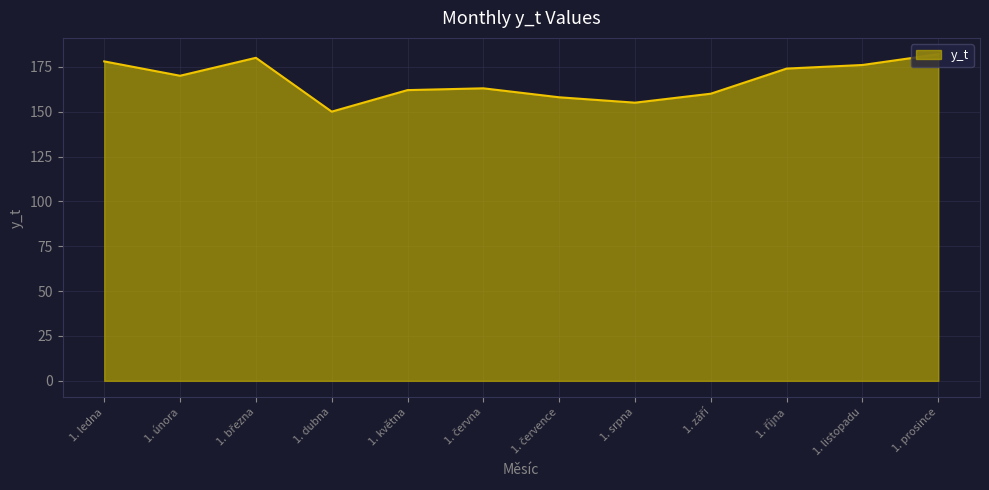

What is the change in value from 1. listopadu to 1. prosince?

+6